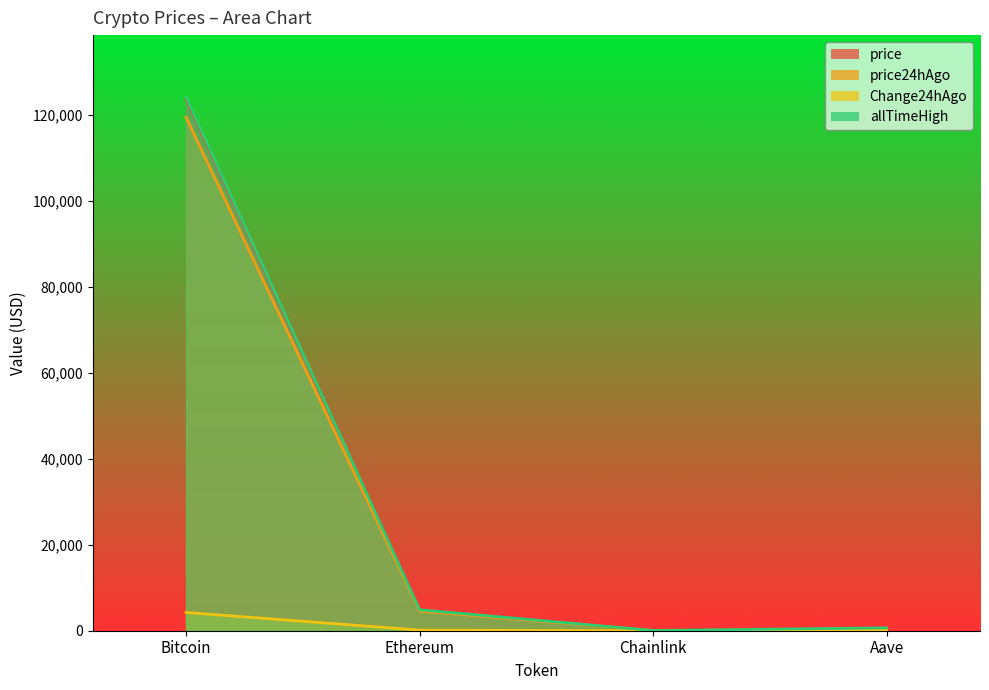

At which category does allTimeHigh reach its first local valley?

Chainlink